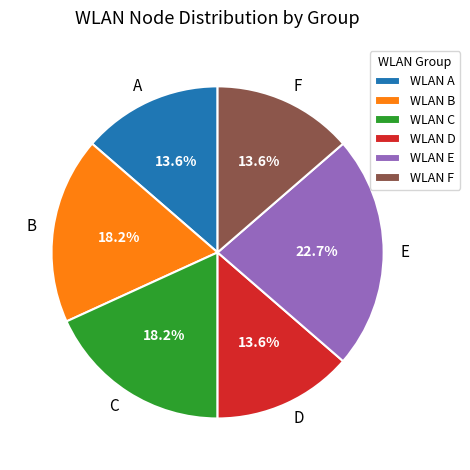

Is E the majority of the pie?

No